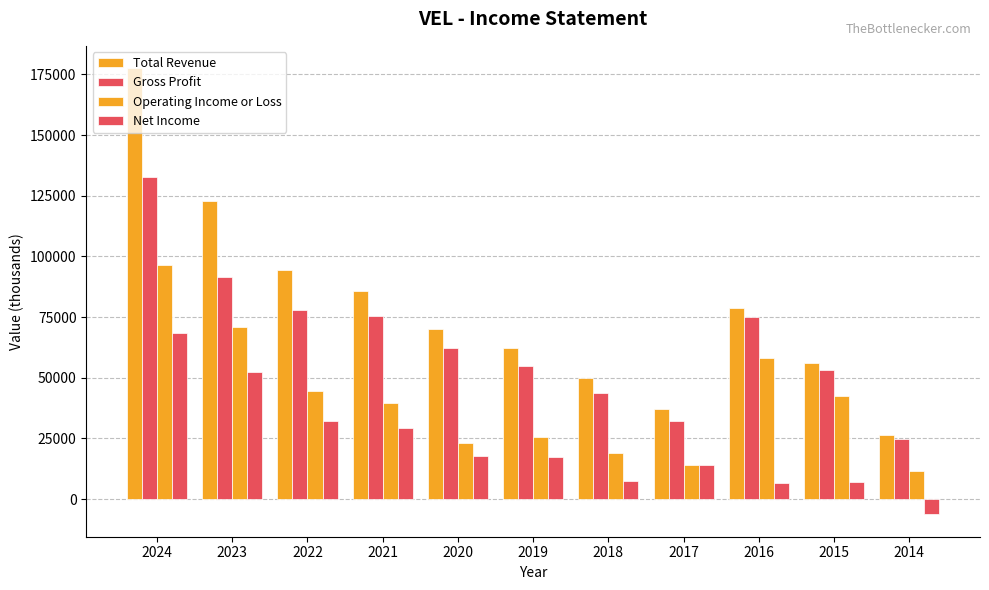

How many distinct data groups are displayed?

4